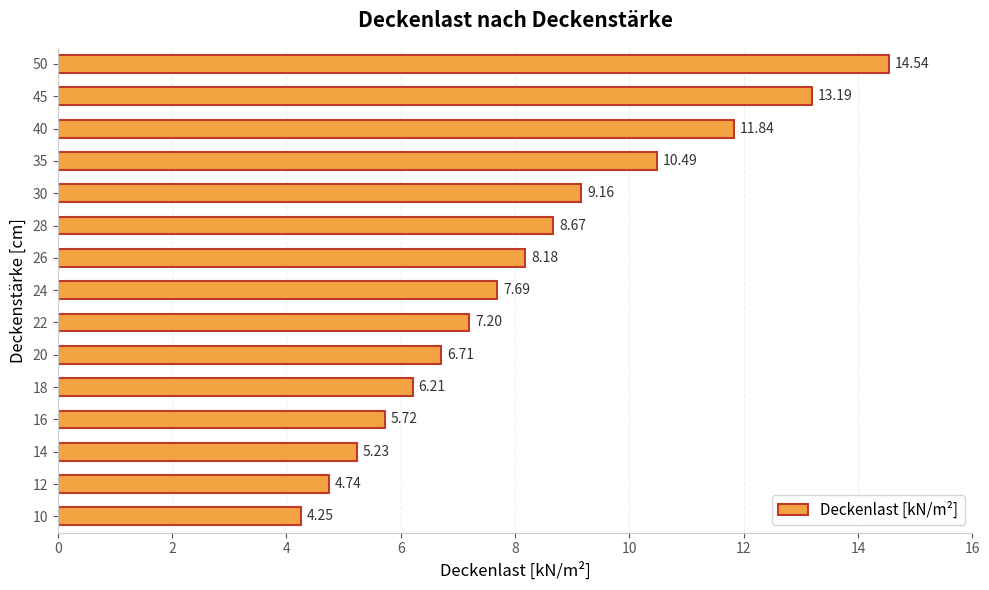

List the labels in order of value, smallest first.

10, 12, 14, 16, 18, 20, 22, 24, 26, 28, 30, 35, 40, 45, 50